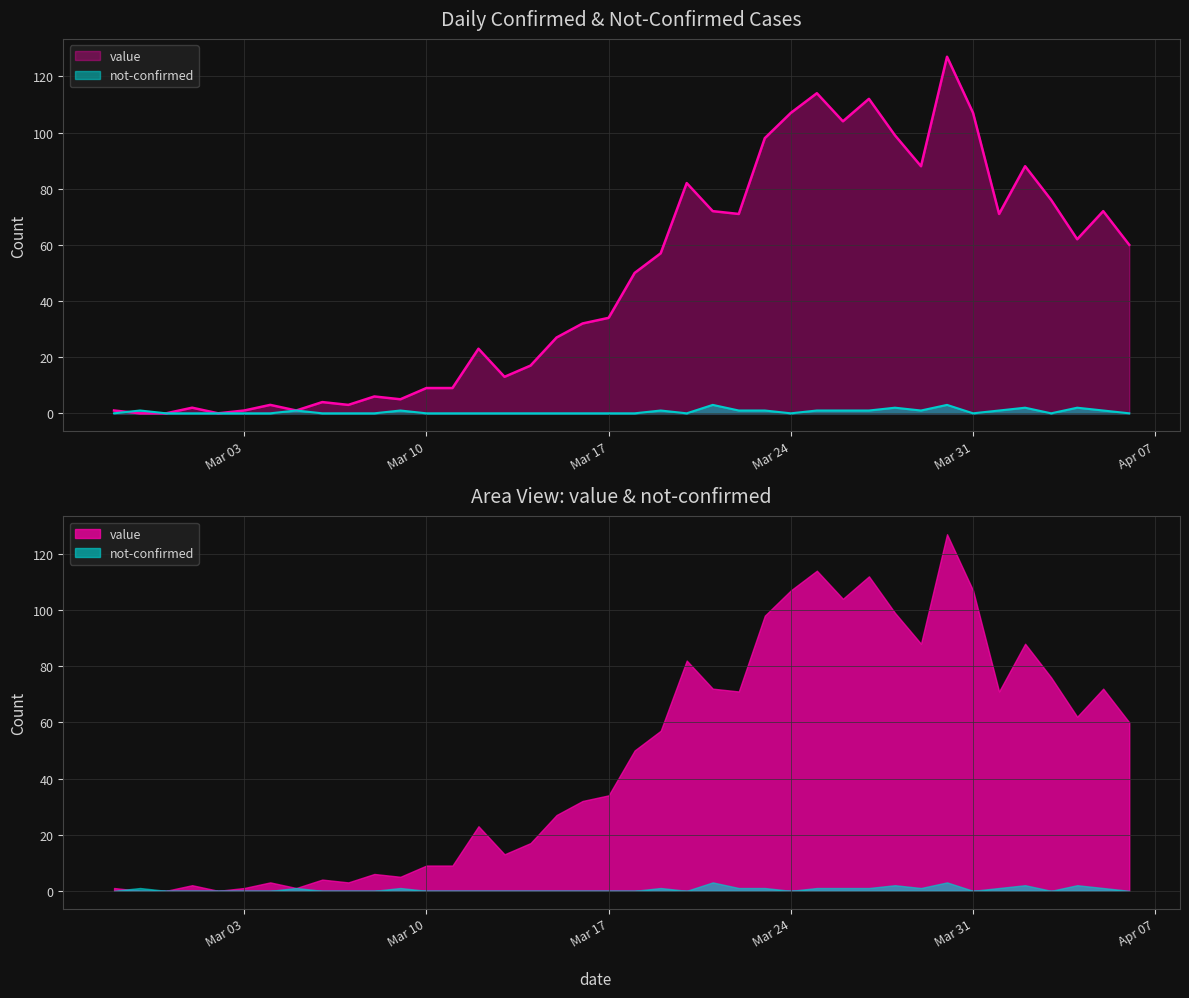

List the series in order of their overall mean, lowest first.

not-confirmed, value